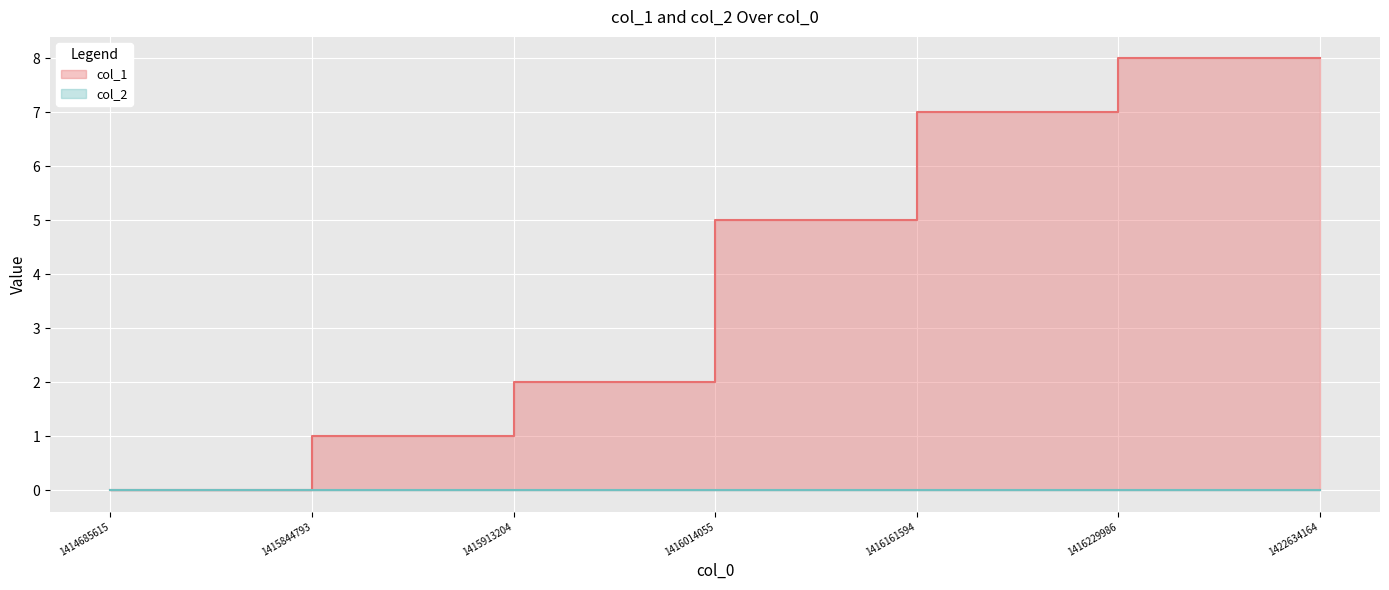

Rank the categories by value from highest to lowest.

1416229986, 1422634164, 1416161594, 1416014055, 1415913204, 1415844793, 1414685615